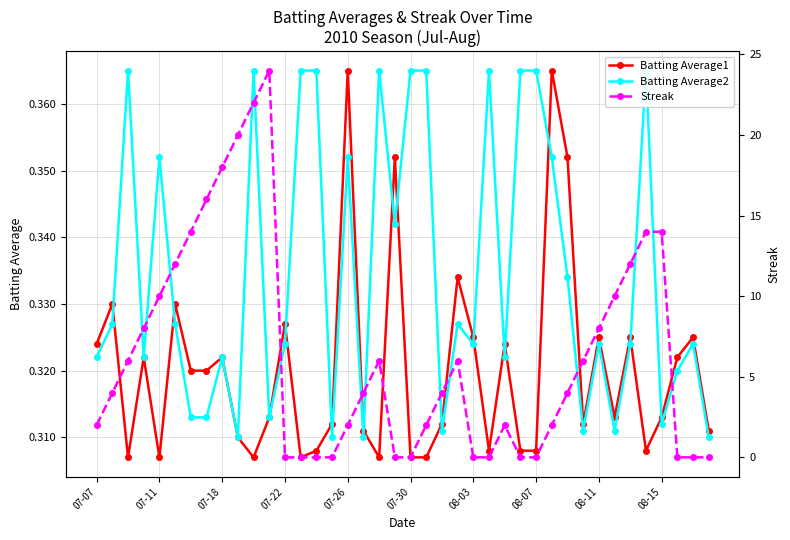

How many interior local peaks does the Batting Average2 series have?

11